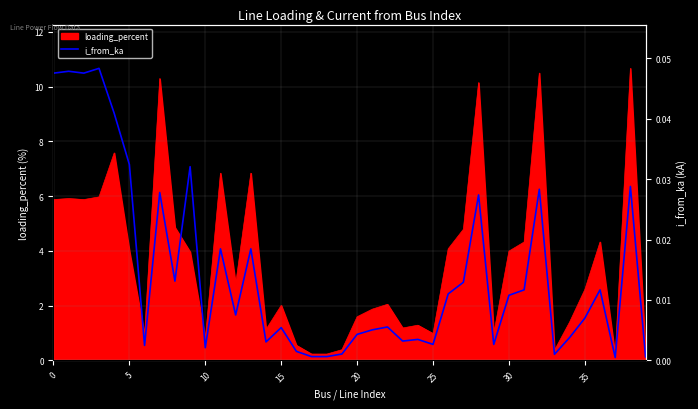

What is the label of the 28th point from the left?

27